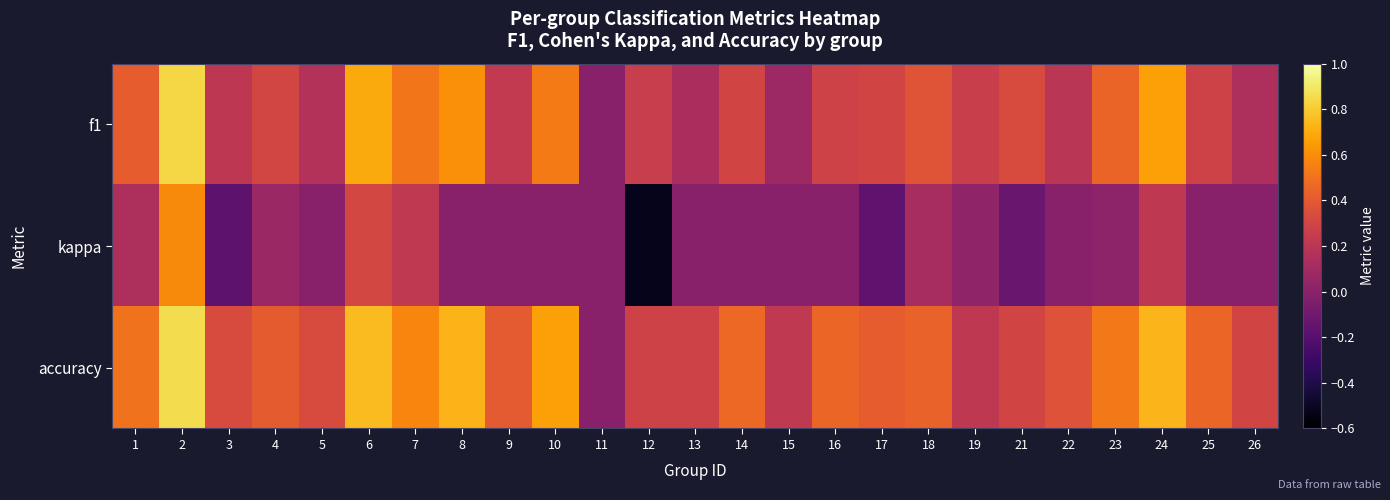

Reading left to right, extract all data points from this chart.

f1: 1=0.4	2=0.8	3=0.2	4=0.3	5=0.2	6=0.7	7=0.5	8=0.6	9=0.2	10=0.5	11=0.0	12=0.3	13=0.1	14=0.3	15=0.1	16=0.3	17=0.3	18=0.4	19=0.3	21=0.3	22=0.2	23=0.4	24=0.7	25=0.3	26=0.1
kappa: 1=0.1	2=0.6	3=-0.2	4=0.1	5=0.0	6=0.3	7=0.2	8=0.0	9=0.0	10=0.0	11=0.0	12=-0.5	13=0.0	14=0.0	15=0.0	16=0.0	17=-0.2	18=0.1	19=0.0	21=-0.1	22=0.0	23=0.0	24=0.2	25=0.0	26=0.0
accuracy: 1=0.5	2=0.9	3=0.3	4=0.4	5=0.3	6=0.8	7=0.6	8=0.7	9=0.4	10=0.7	11=0.0	12=0.3	13=0.3	14=0.5	15=0.2	16=0.5	17=0.4	18=0.4	19=0.2	21=0.3	22=0.4	23=0.5	24=0.7	25=0.5	26=0.3